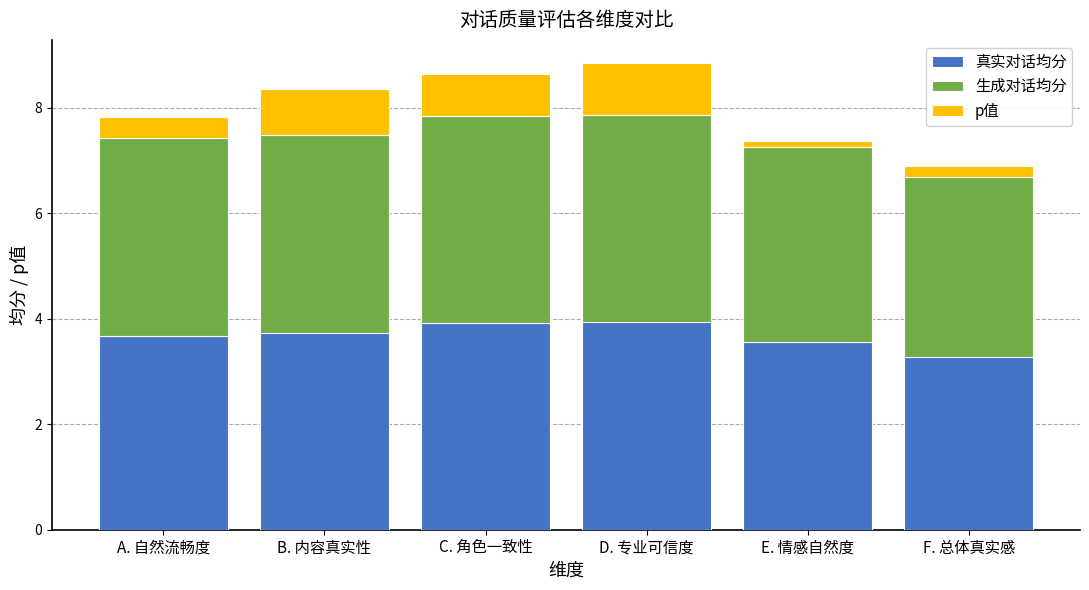

How many bars are there in total?

6